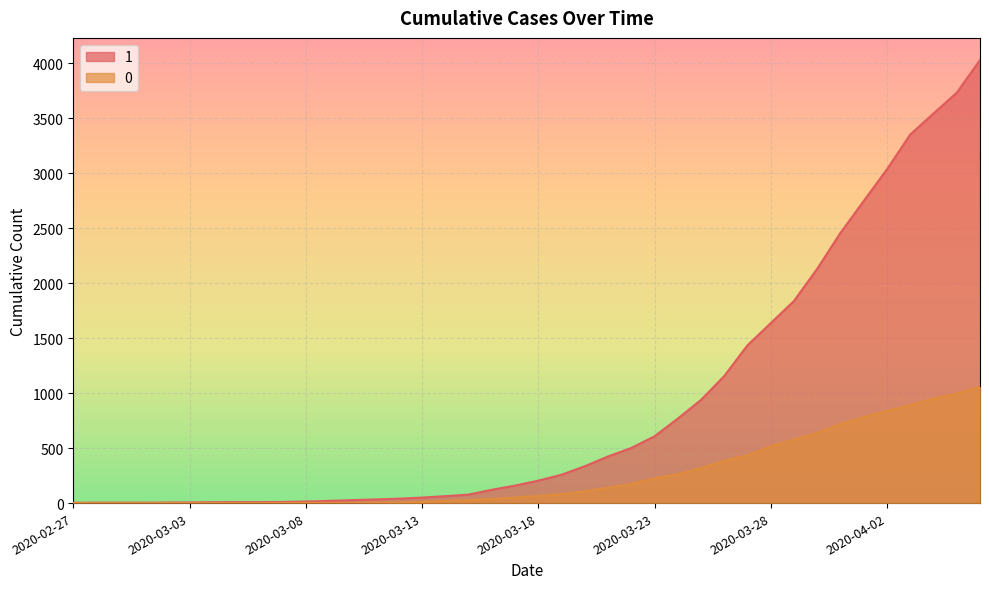

How many data points in 0 are less than 65?

20